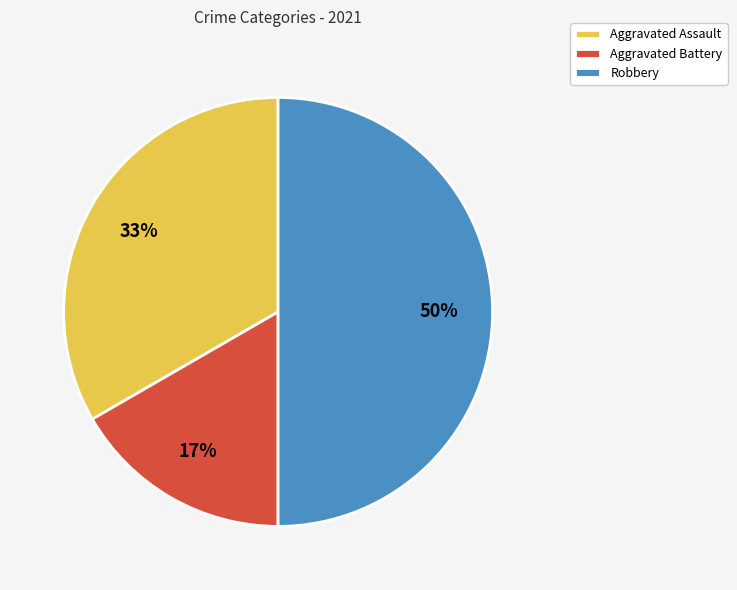

Which category has the biggest portion of the pie?

Robbery